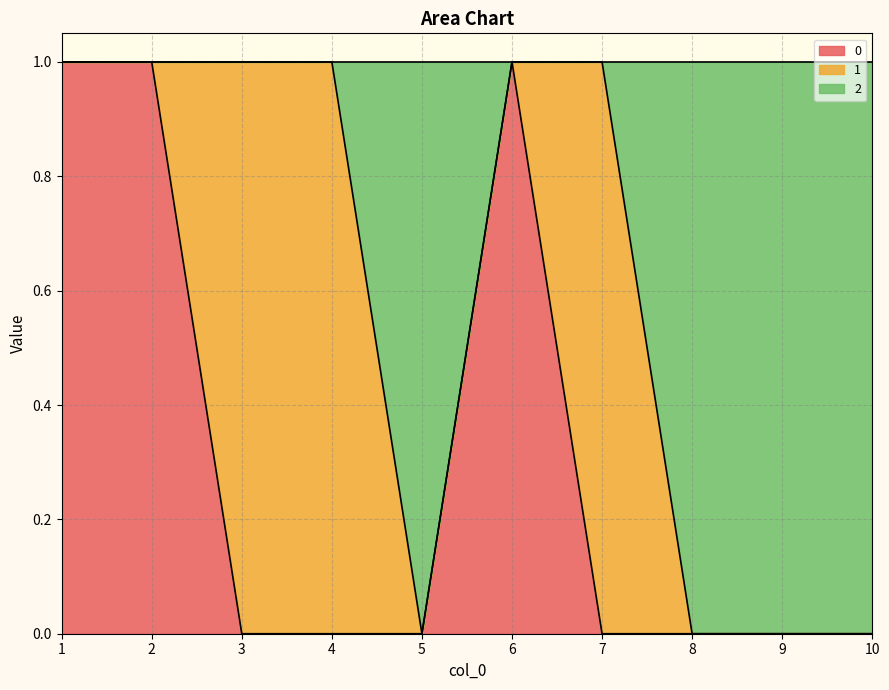

At which label is 2 closest to 0?

5